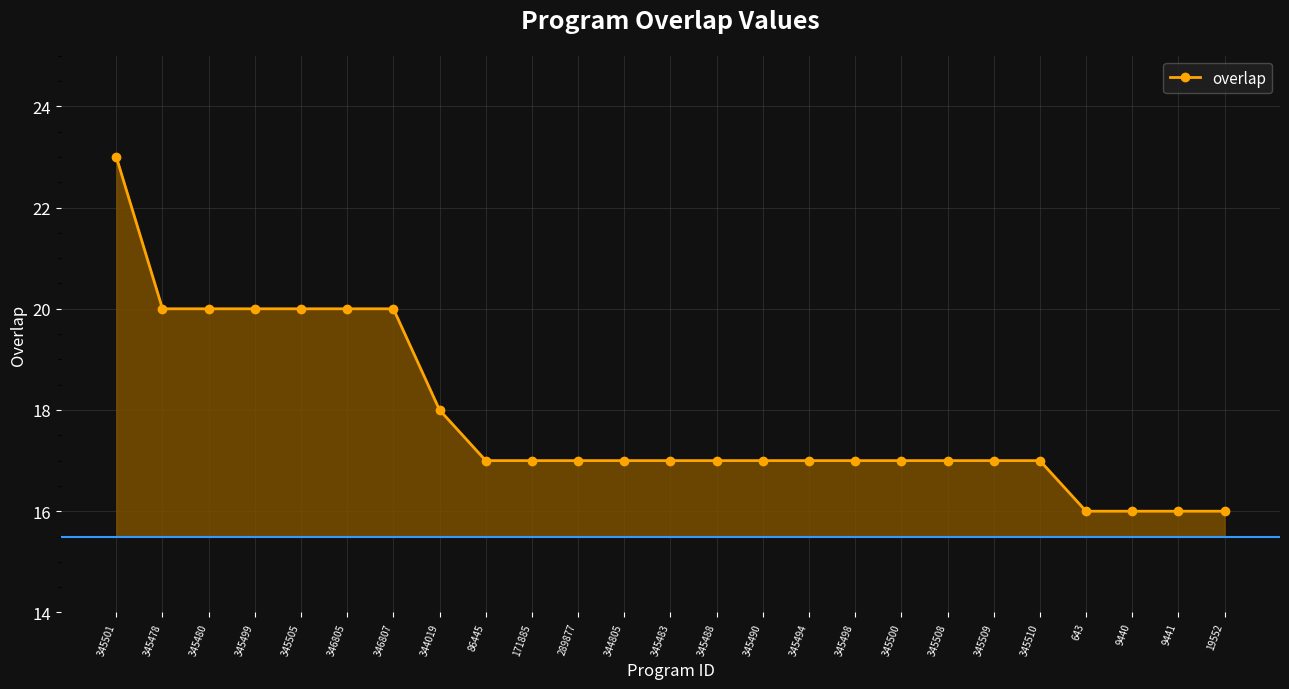

Does the chart display data point markers on the line(s)?

Yes